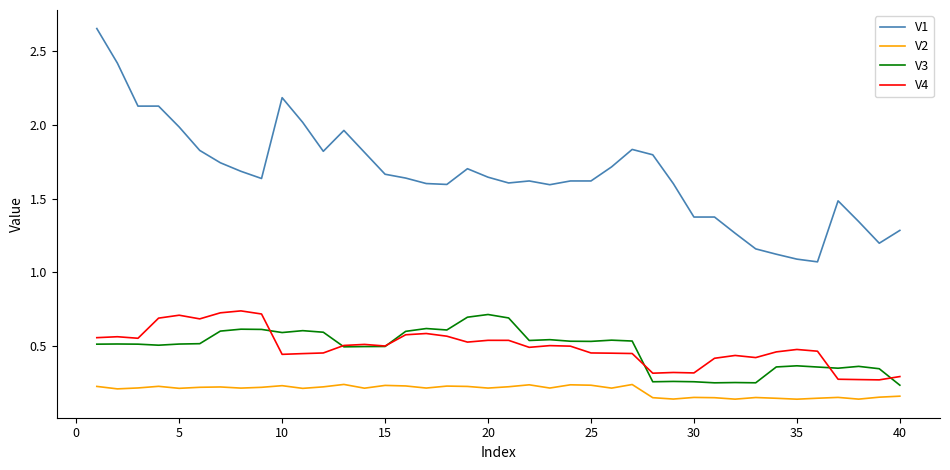

Which series has the largest total across all categories?

V1